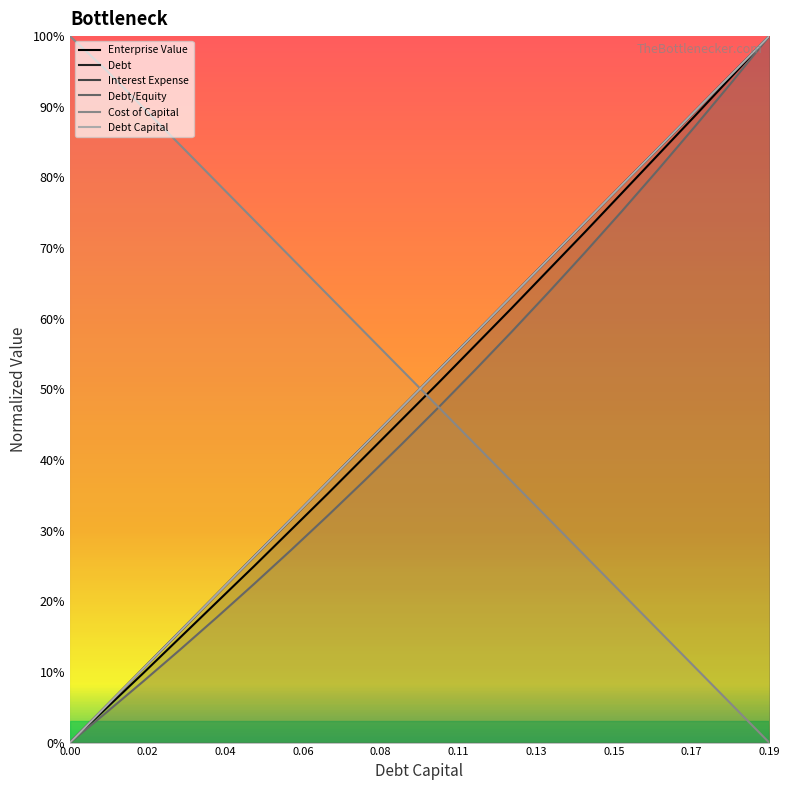

What is the highest value of the interest_expense series?

1.0